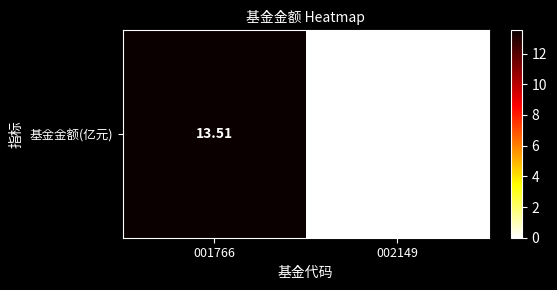

Reading right to left, transcribe all the data shown in this chart.

002149=0.1	001766=13.5